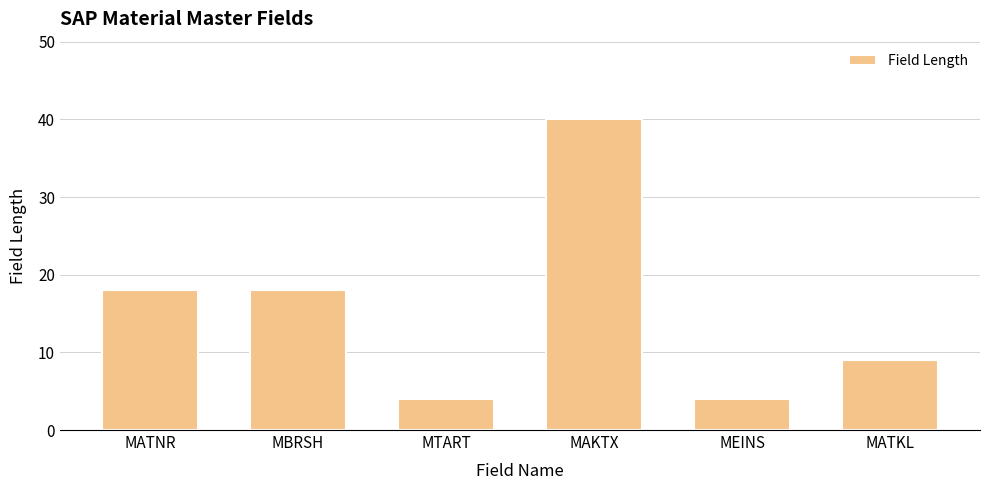

The chart shows a value of 4 at MTART. True or false?

True